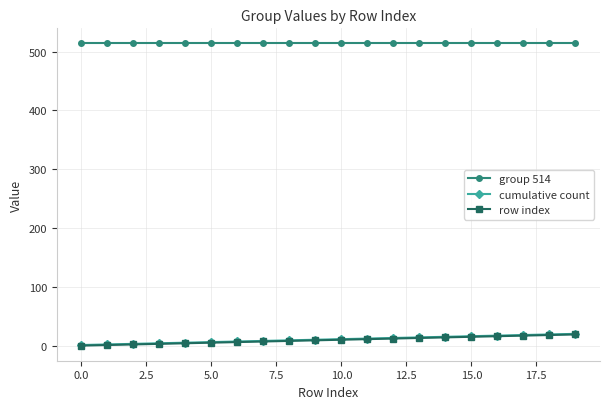

At how many categories does at least one series exceed 325?

20